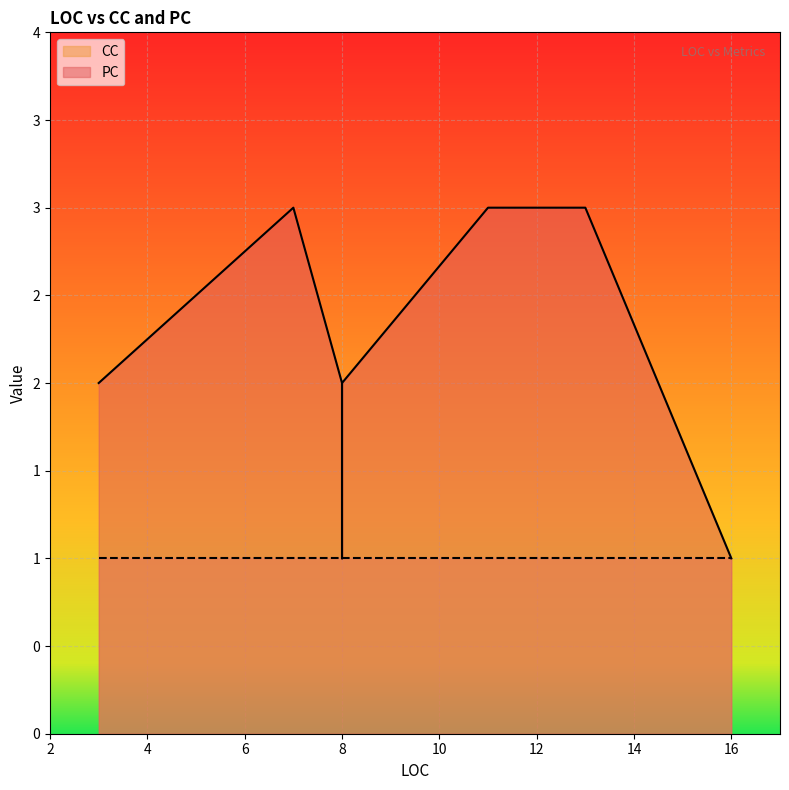

True or false: PC has more than 2 points higher than both neighbors.

False